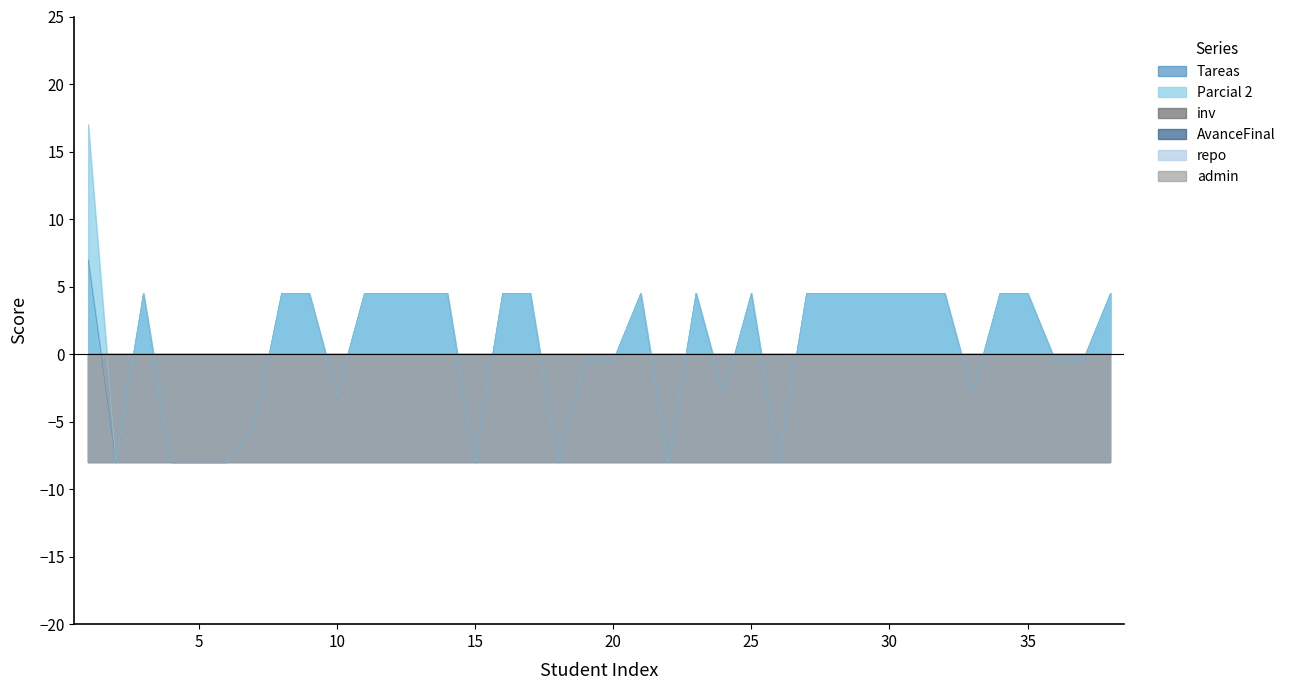

Which series has the largest range (max minus min)?

Parcial 2